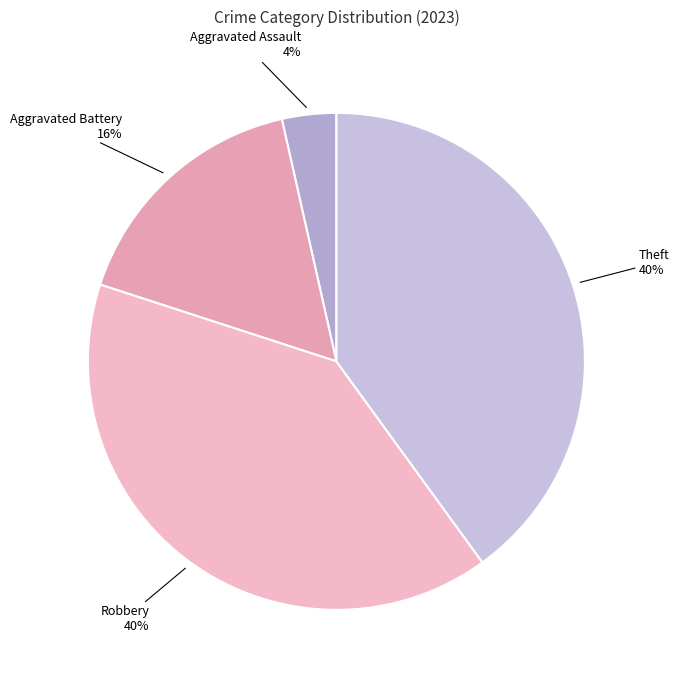

Count the number of slices in the pie.

4